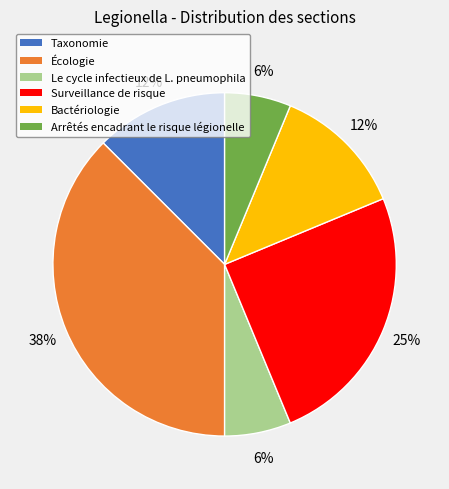

To the nearest percent, what portion does Surveillance de risque represent?

25%